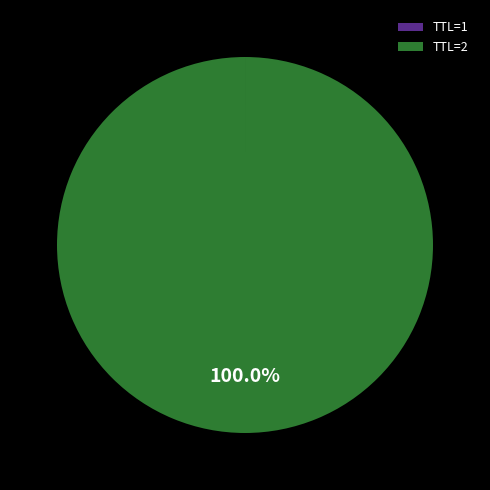

What is the majority slice?

TTL=2